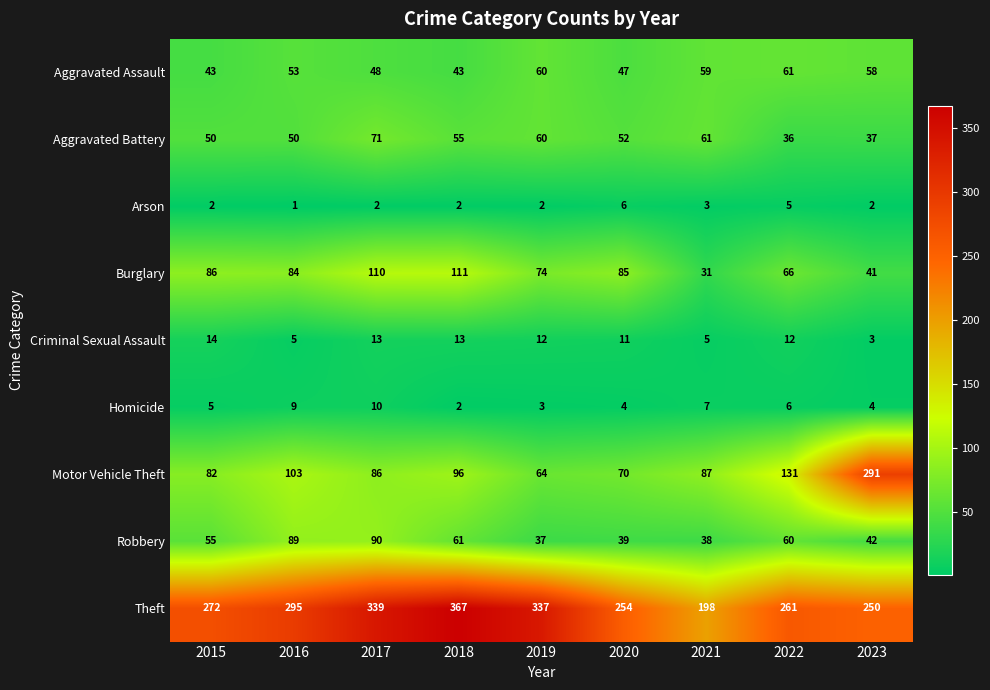

What is the sum of the Robbery values at 2015 and 2020?

94